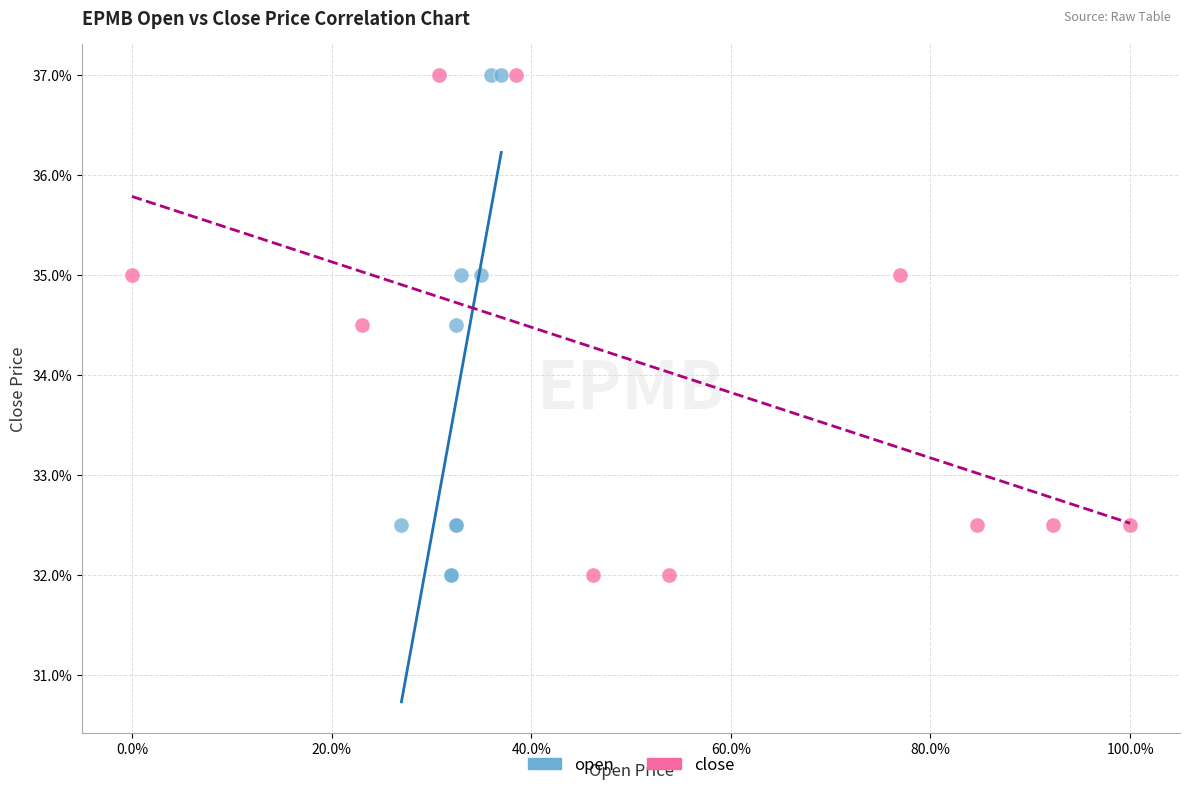

What are all the series names shown in the legend?

open, close